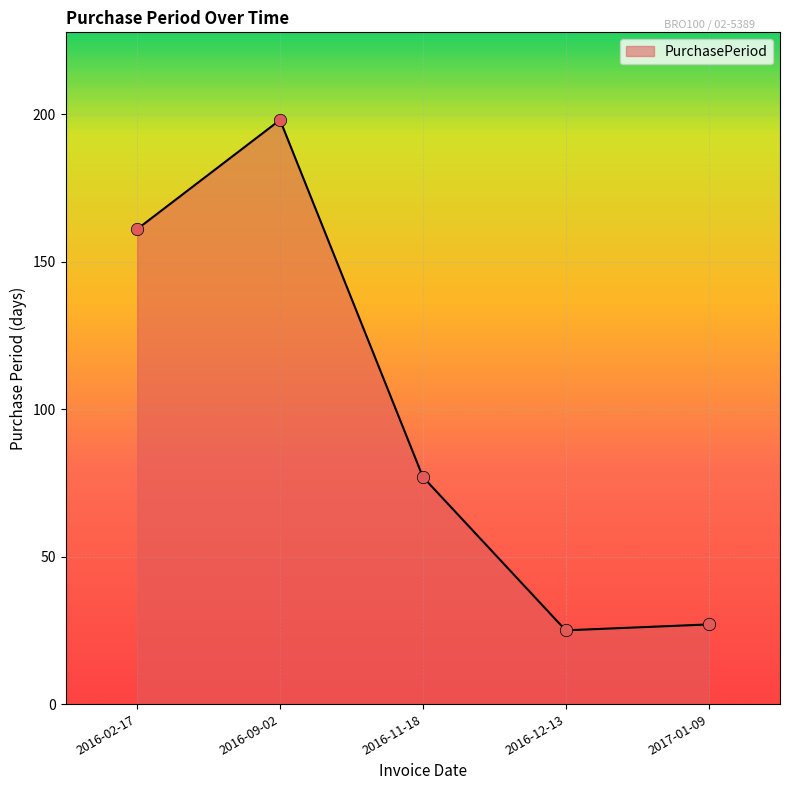

Between 2016-02-17 and 2016-11-18, which is larger?

2016-02-17